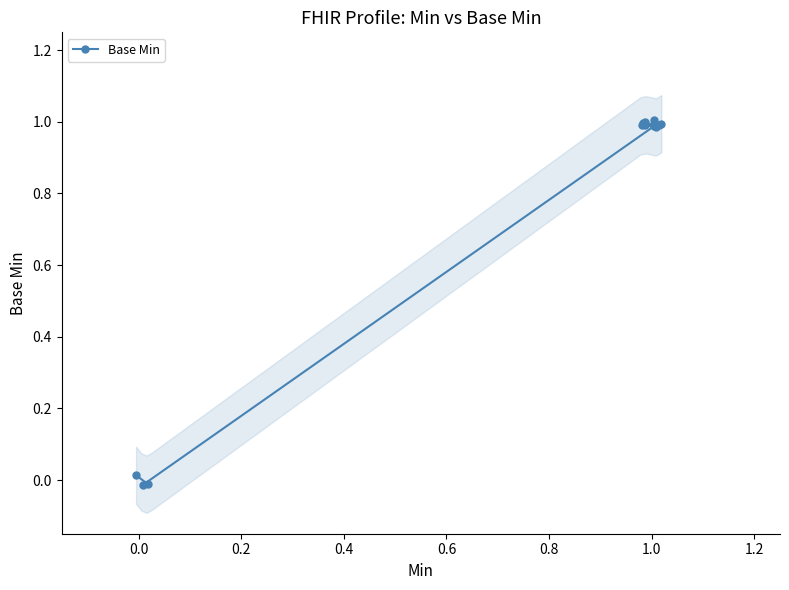

Is this an area chart (filled region under the line)?

No